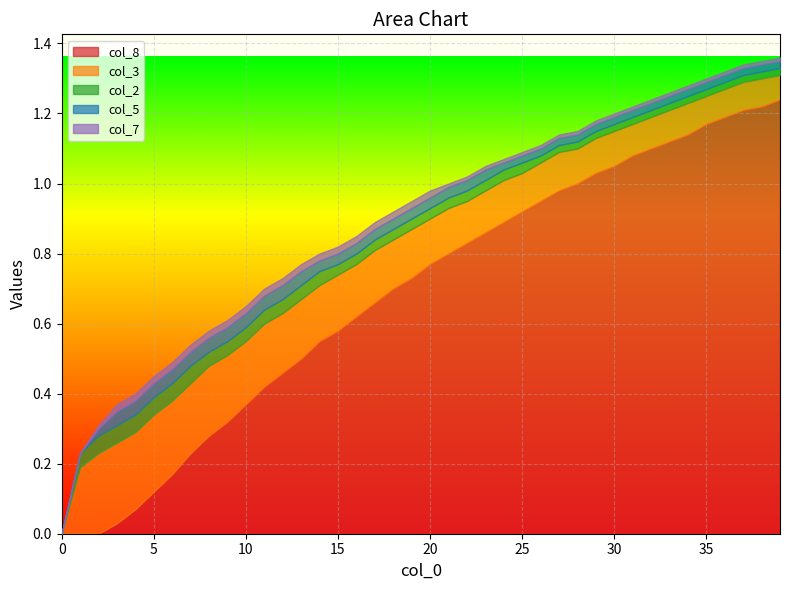

Rank the categories by col_5 value from highest to lowest.

3, 4, 5, 6, 7, 8, 9, 10, 11, 12, 13, 14, 15, 16, 17, 18, 19, 20, 21, 22, 23, 2, 24, 25, 26, 27, 28, 29, 30, 31, 32, 33, 34, 35, 36, 37, 38, 39, 0, 1